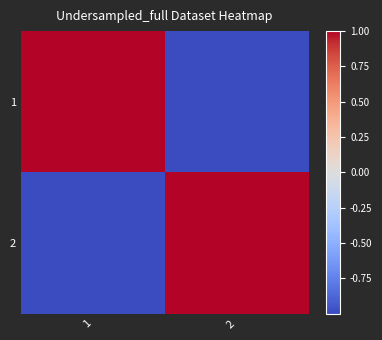

At which category is the sum across all series the highest?

1